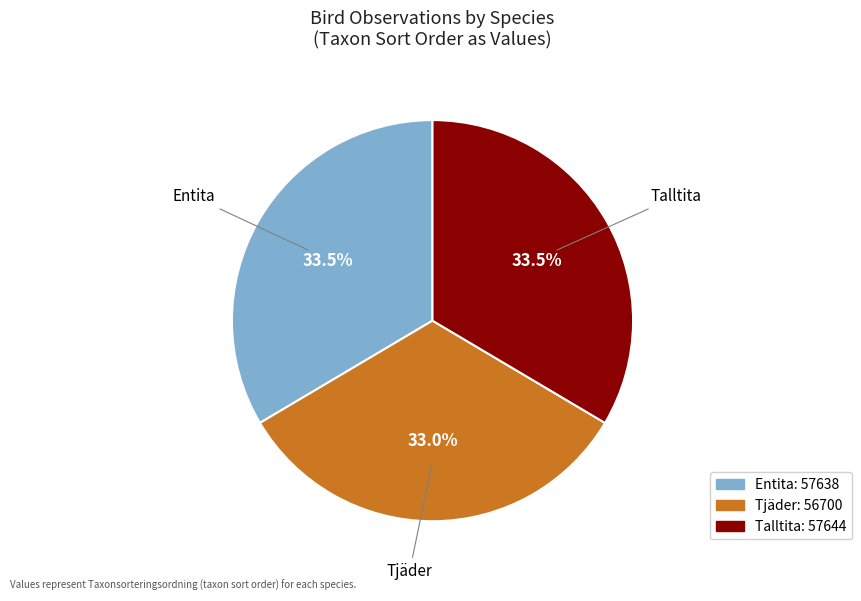

Does Entita account for over 50% of the chart?

No